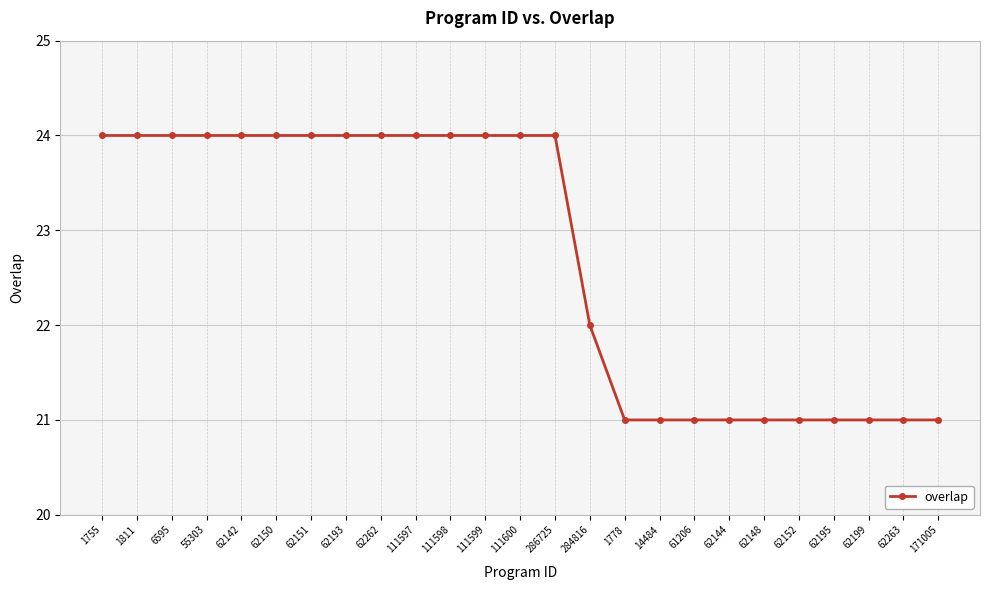

What is the label of the 14th point from the right?

111599